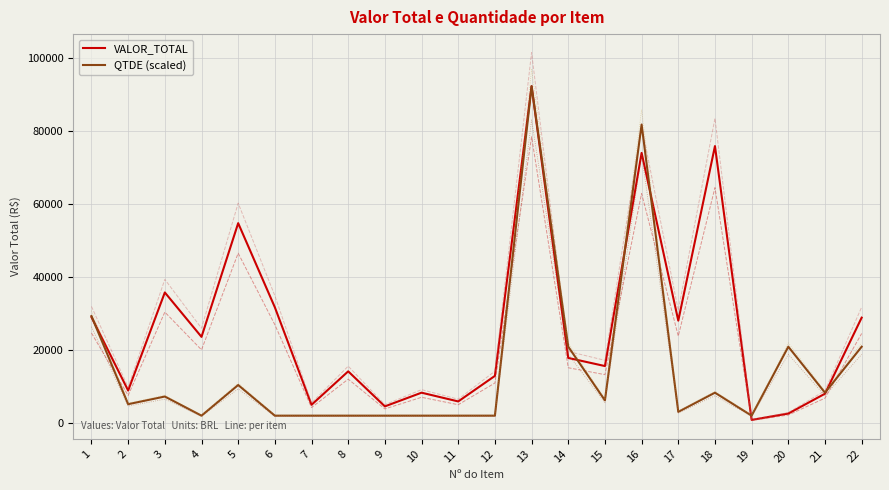

At which label is QTDE (scaled) closest to 47250?

1